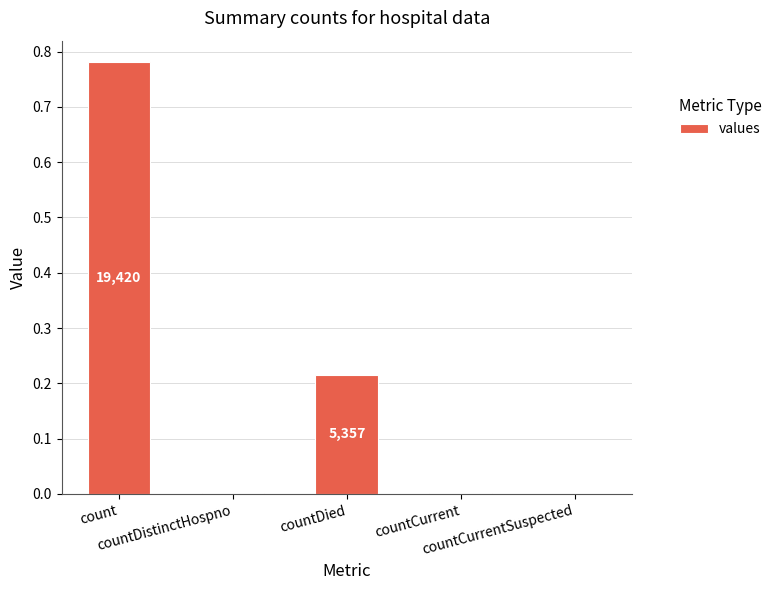

What is the sum of all values?

1.0